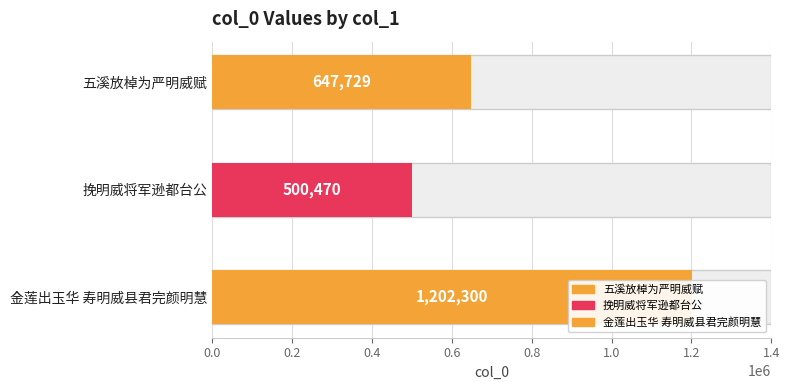

Which category has the highest value across all series?

金莲出玉华 寿明威县君完颜明慧